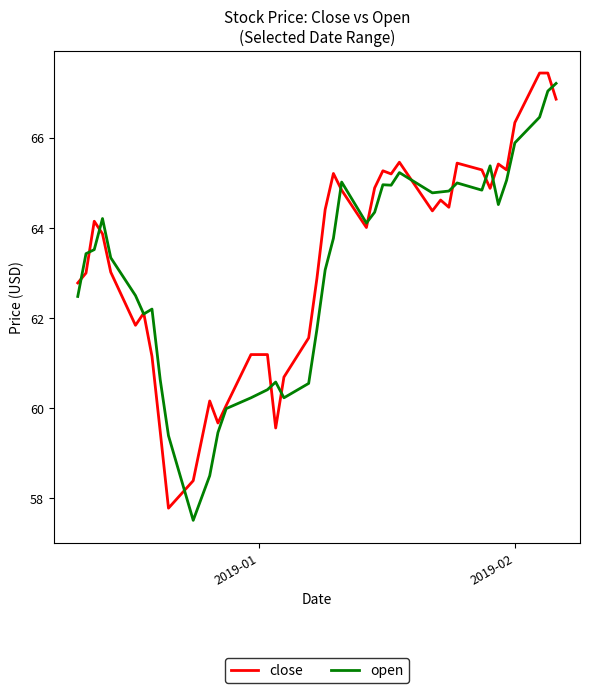

What is the lowest value of the open series?

57.5